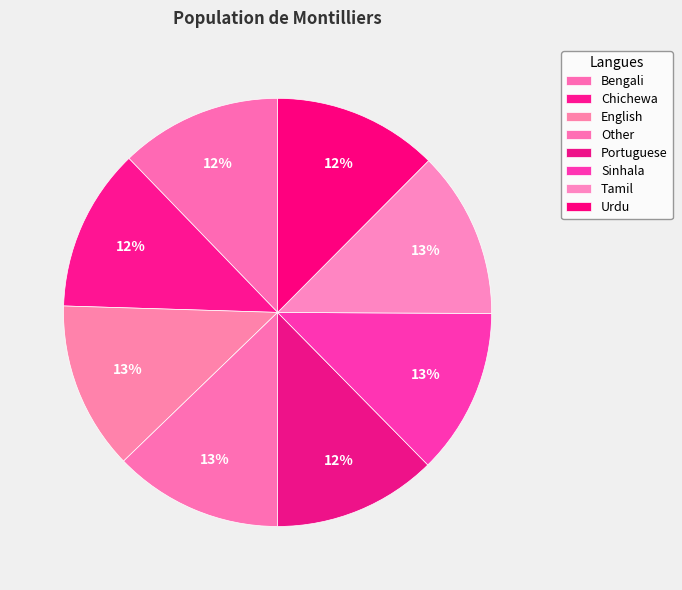

To the nearest percent, what is the combined percentage of Chichewa and Sinhala?

25%